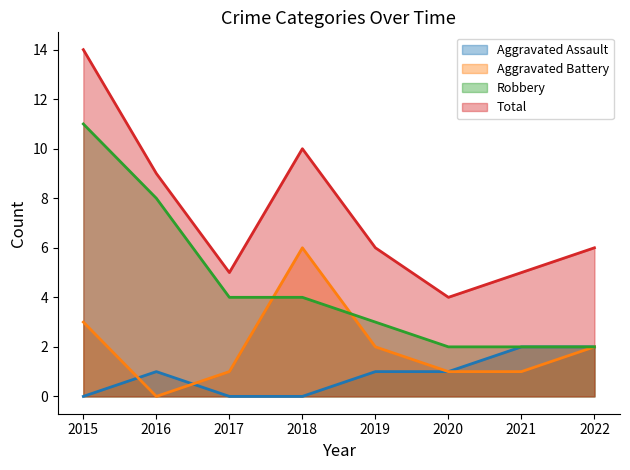

Rank the series at 2021 from highest to lowest value.

Total (trend), Aggravated Assault (trend), Robbery (trend), Aggravated Battery (trend)